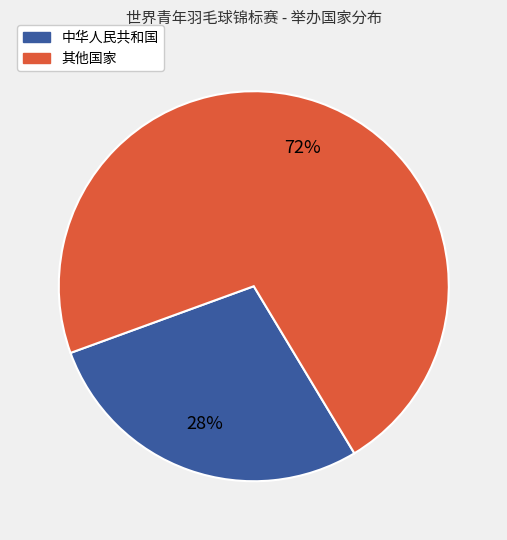

Does any single category account for the majority?

Yes